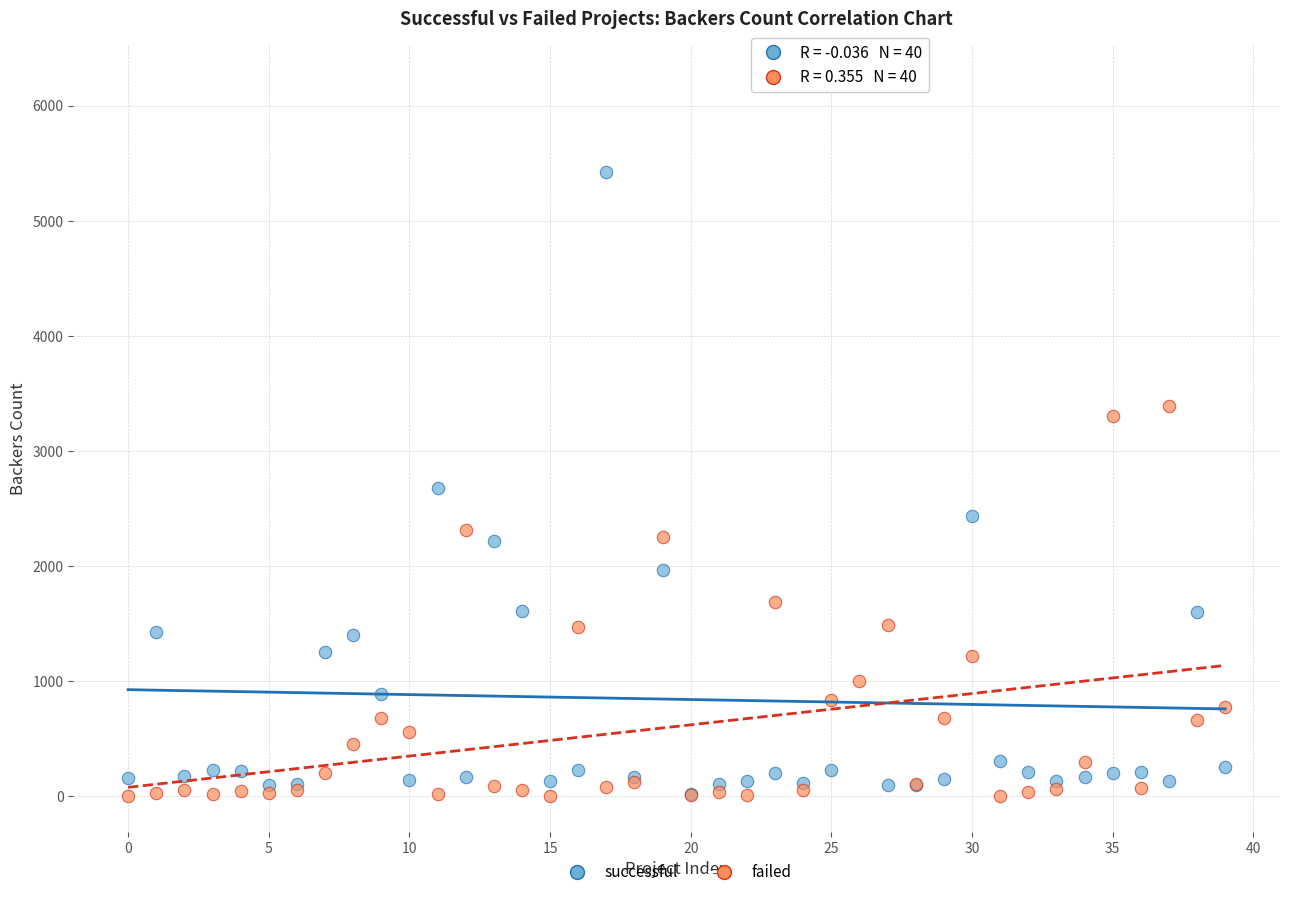

Across all series, what Y value is closest to 3106?

3304